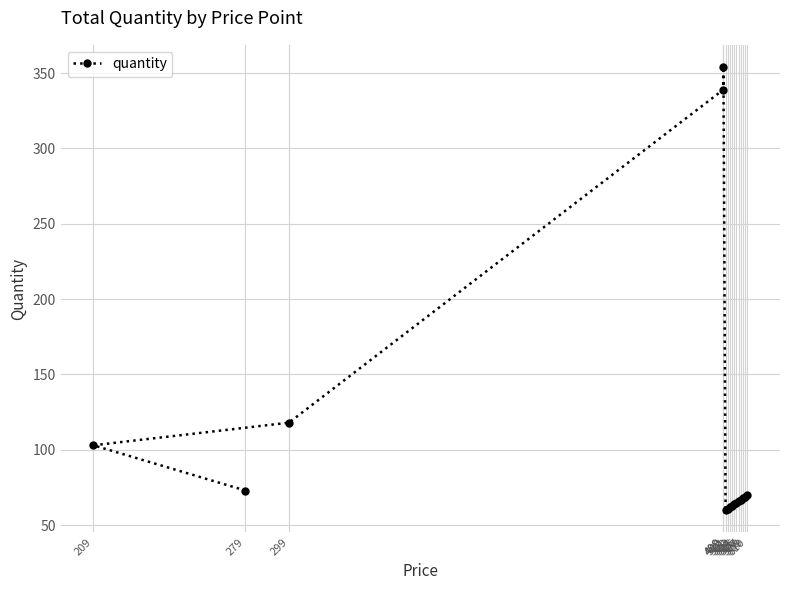

Between 499 and 299, which is larger?

499